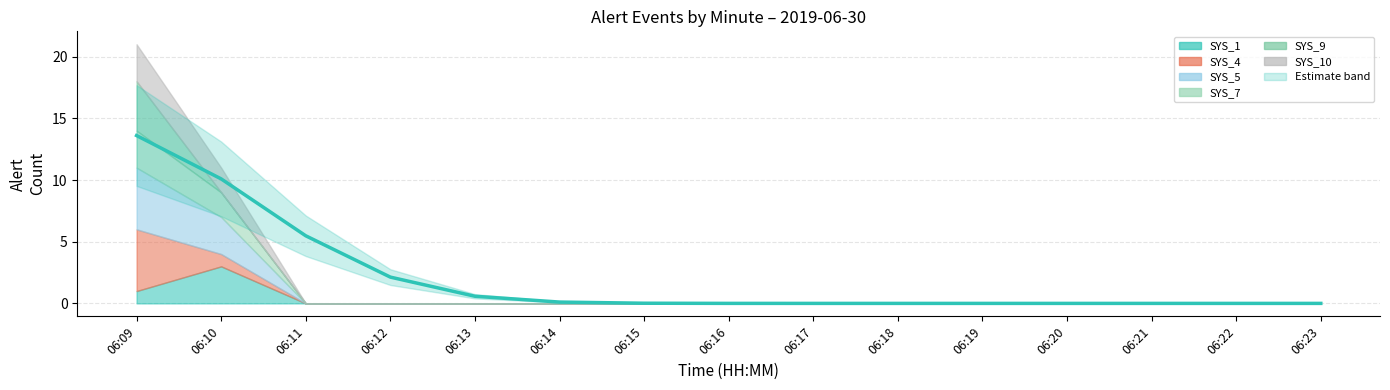

Rank the categories by value from highest to lowest.

06:09, 06:10, 06:11, 06:12, 06:13, 06:14, 06:15, 06:16, 06:17, 06:18, 06:19, 06:20, 06:21, 06:22, 06:23